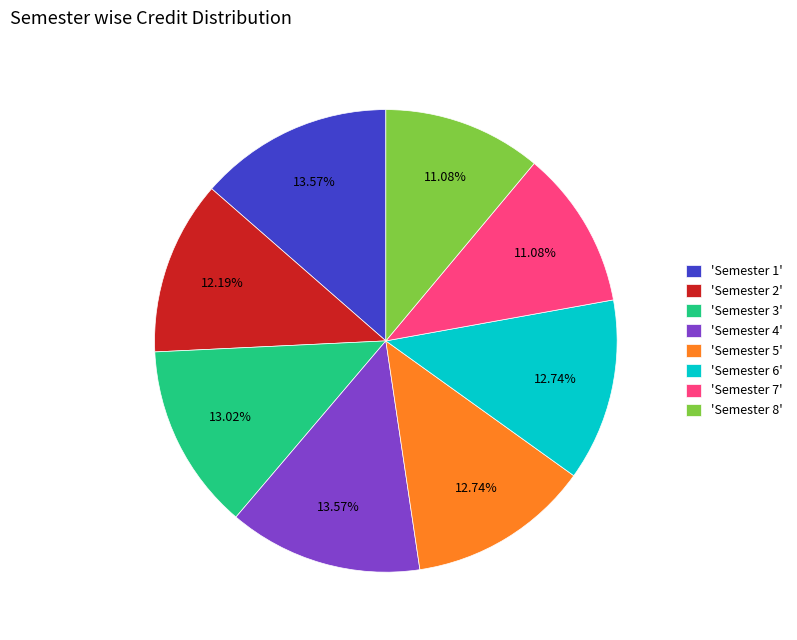

Do 'Semester 6' and 'Semester 5' together represent more than half of the pie?

No